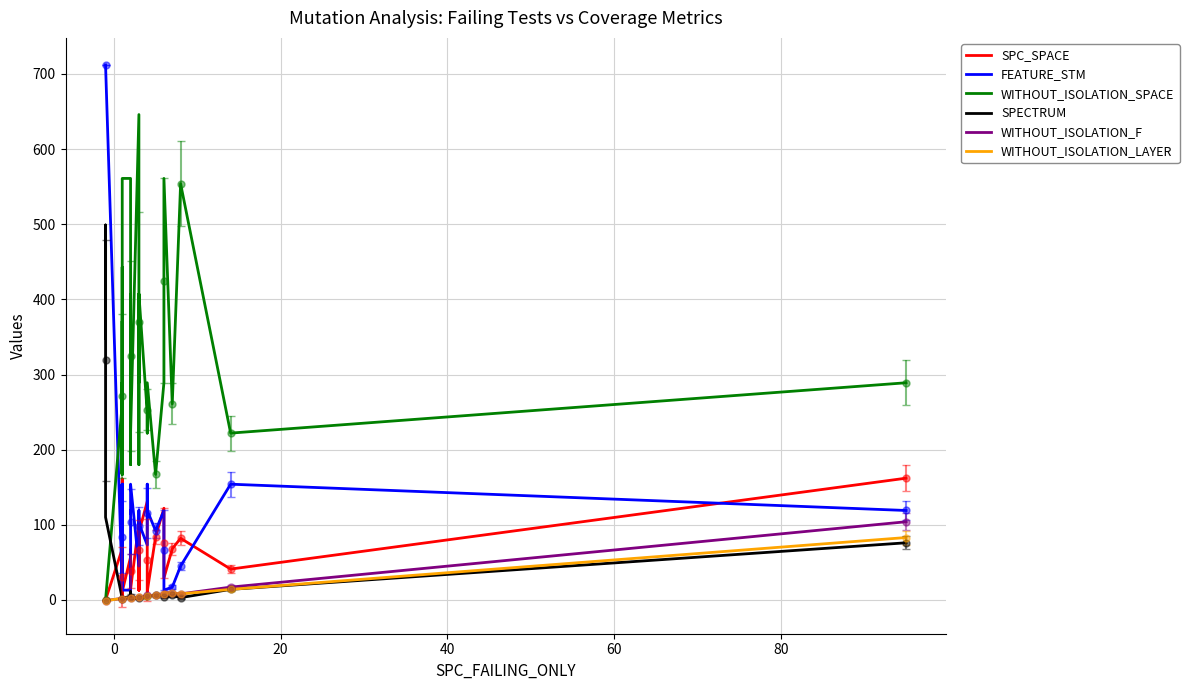

How many series are shown in this chart?

6